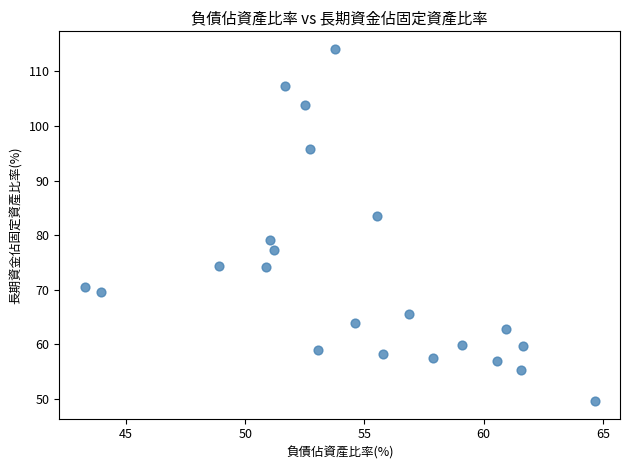

What is the range of Y values (max minus min)?

64.5